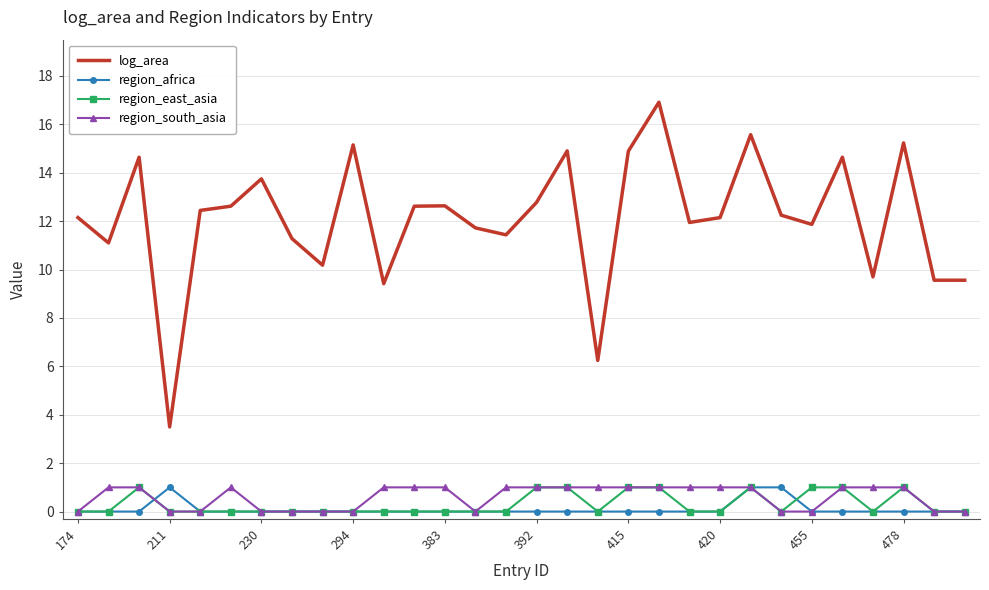

Which series has the largest total across all categories?

log_area